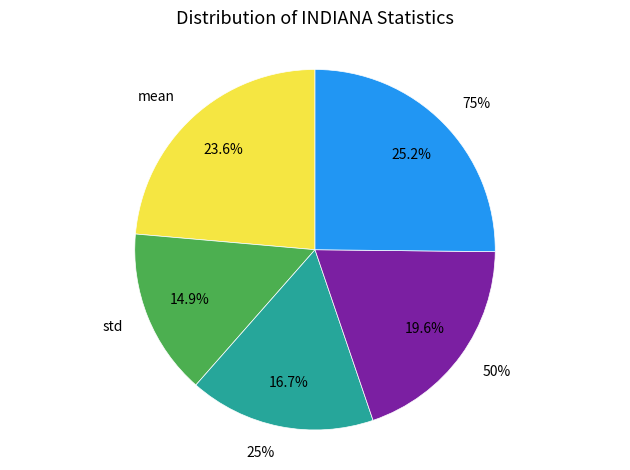

The min slice represents 0% of the pie. True or false?

True